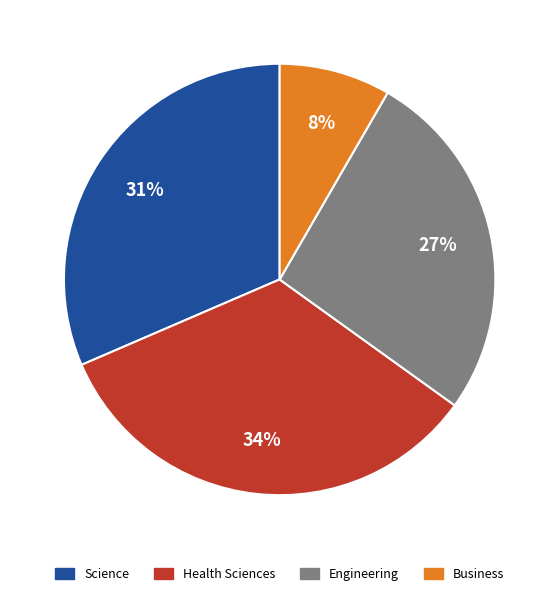

To the nearest percent, what is the combined percentage of Science and Engineering?

58%